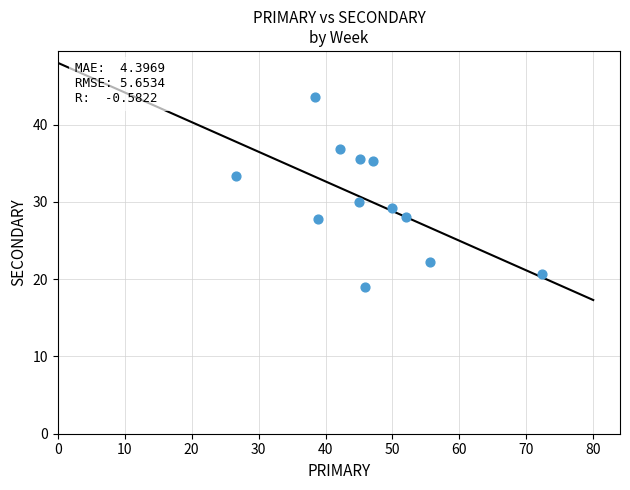

What Y value in the scatter plot is closest to 31?

30.0